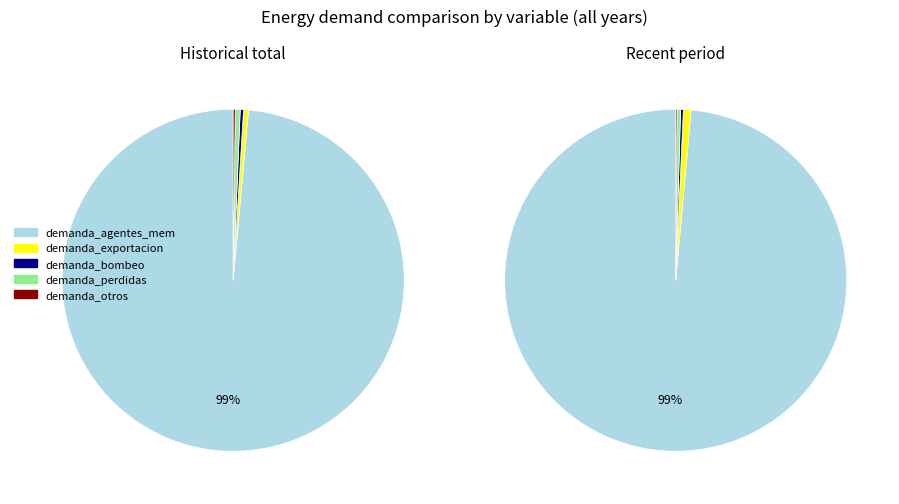

Count the number of slices in the pie.

5